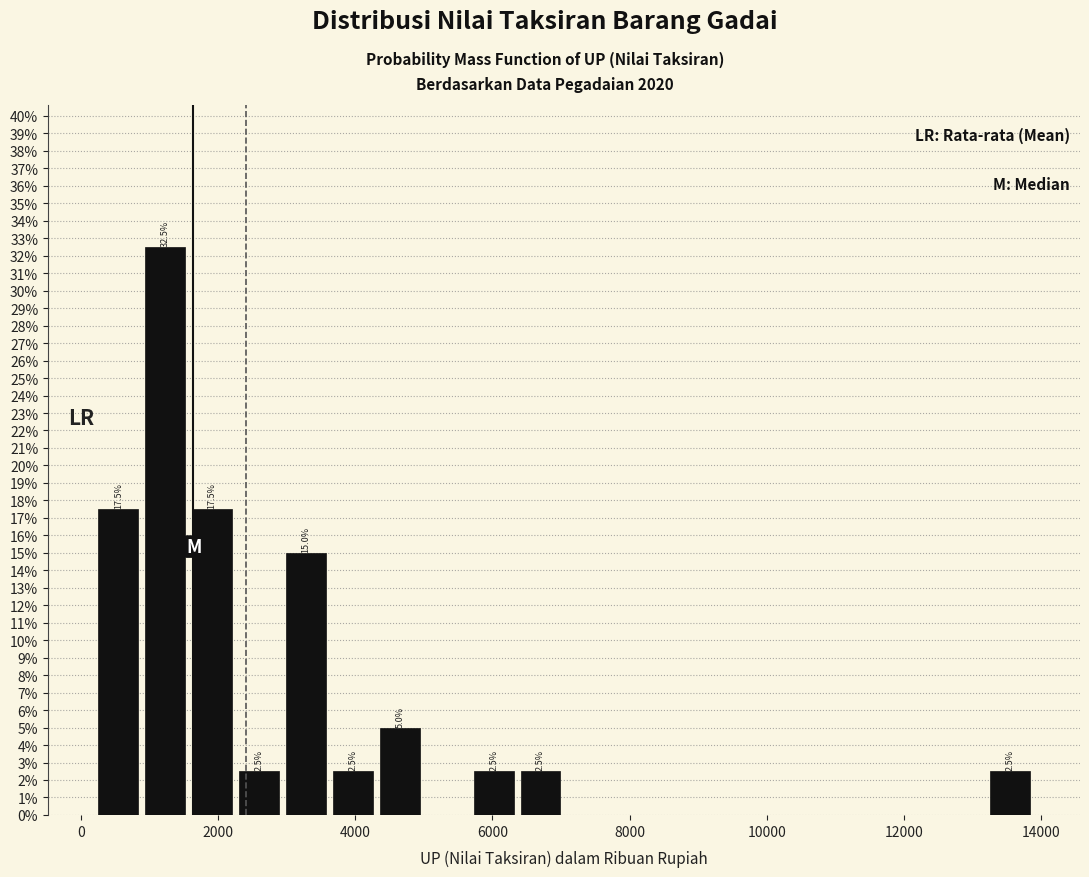

Around what value on the x-axis is the tallest bar? Give the approximate position of its centre, as read against the axis.

1200